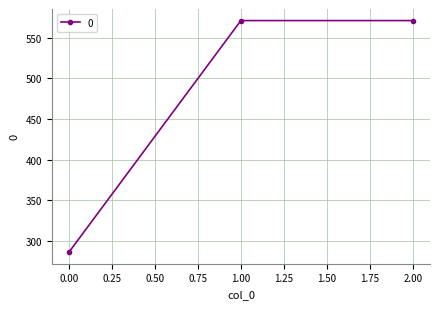

The chart shows a value of 285.7 at 0.00. True or false?

True